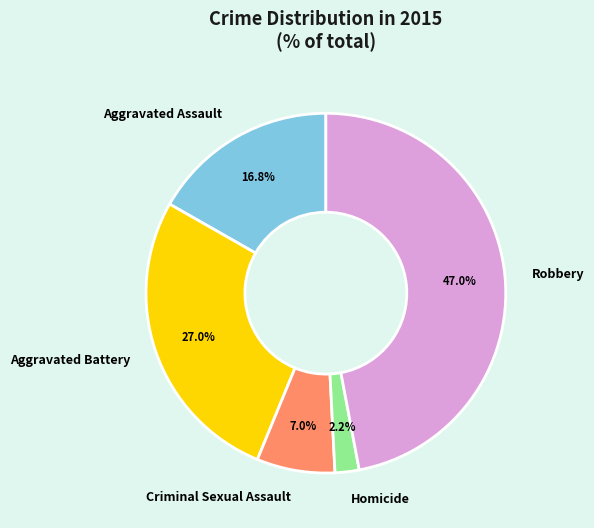

To the nearest percent, what is the average slice percentage?

20%